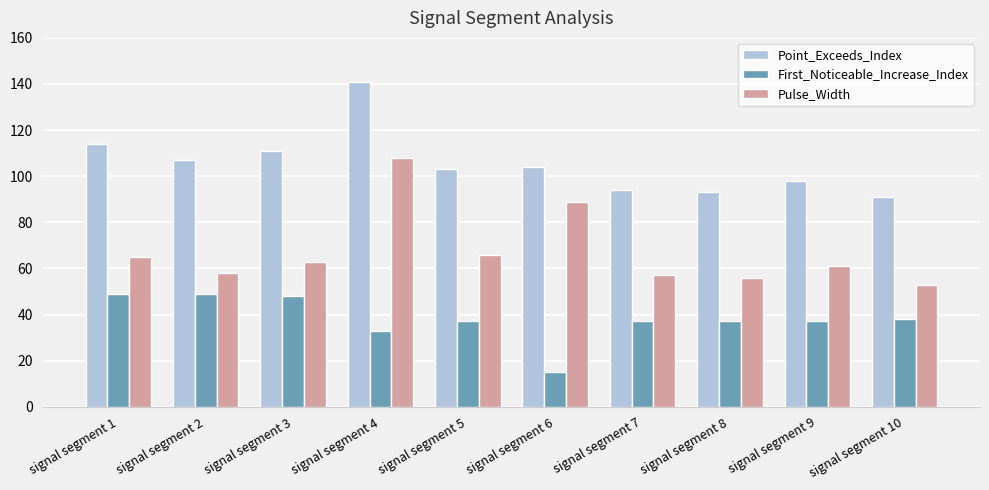

How many categories are shown in the chart?

10